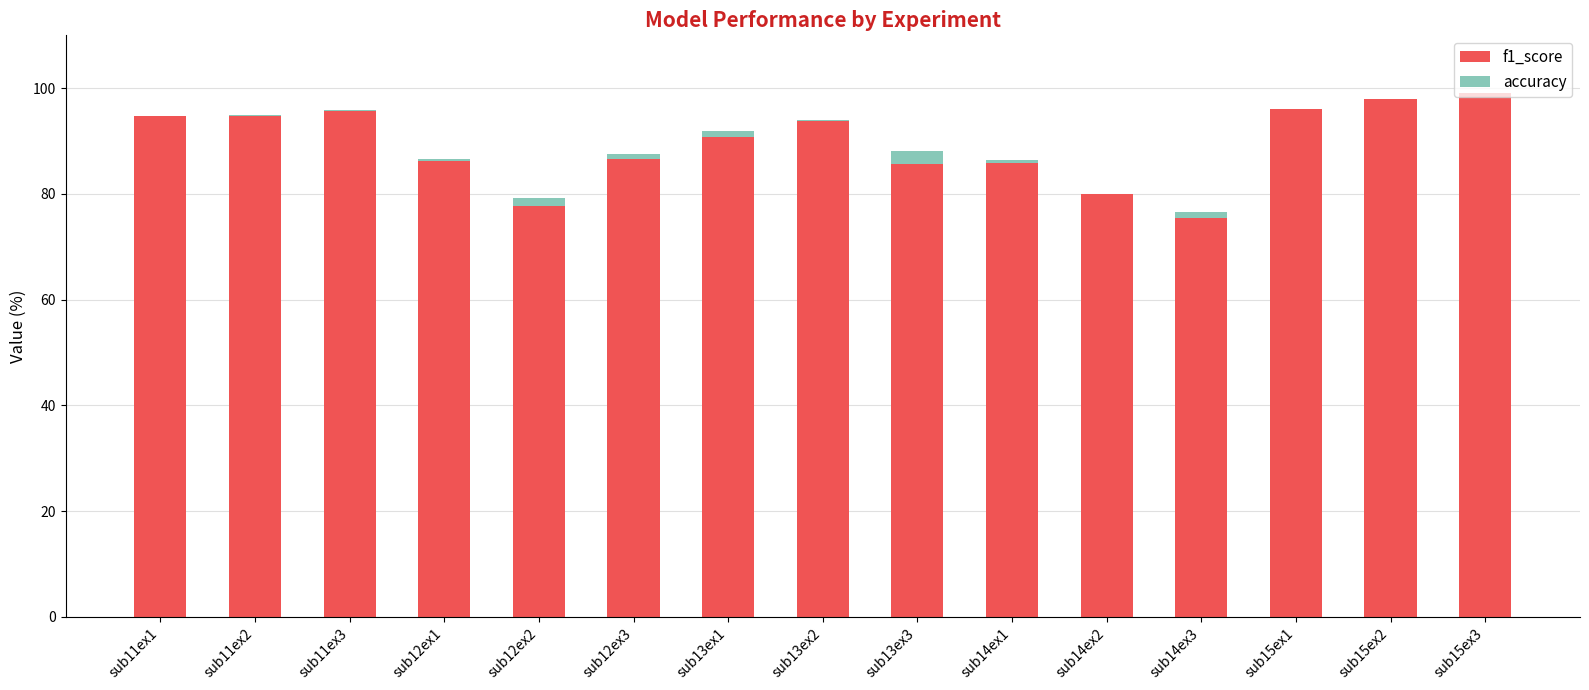

Reading left to right, transcribe all the data shown in this chart.

f1_score: 94.7	94.7	95.8	86.3	77.7	86.5	90.9	93.9	85.8	85.9	79.9	75.4	96.1	98.0	99.1
accuracy: 0.1	0.2	0.1	0.3	1.5	0.9	1.1	0.0	2.4	0.6	0.0	1.1	-0.0	0.0	0.0